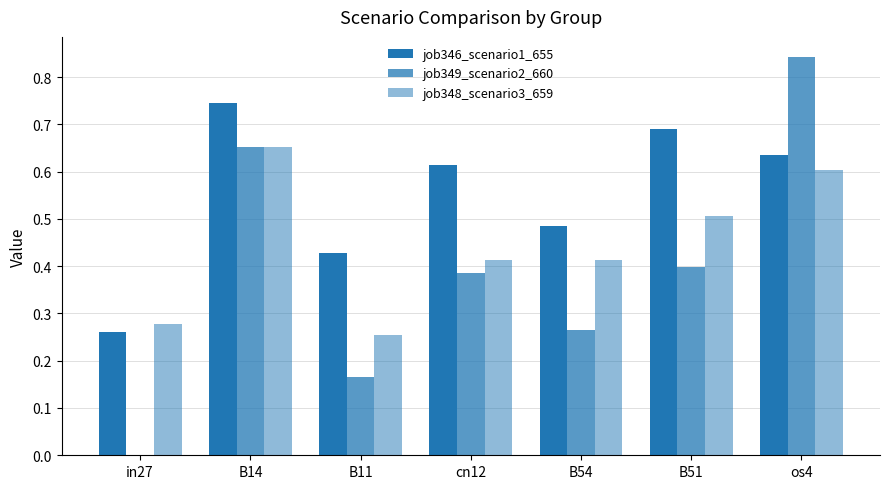

Between in27 and os4, which is larger?

os4